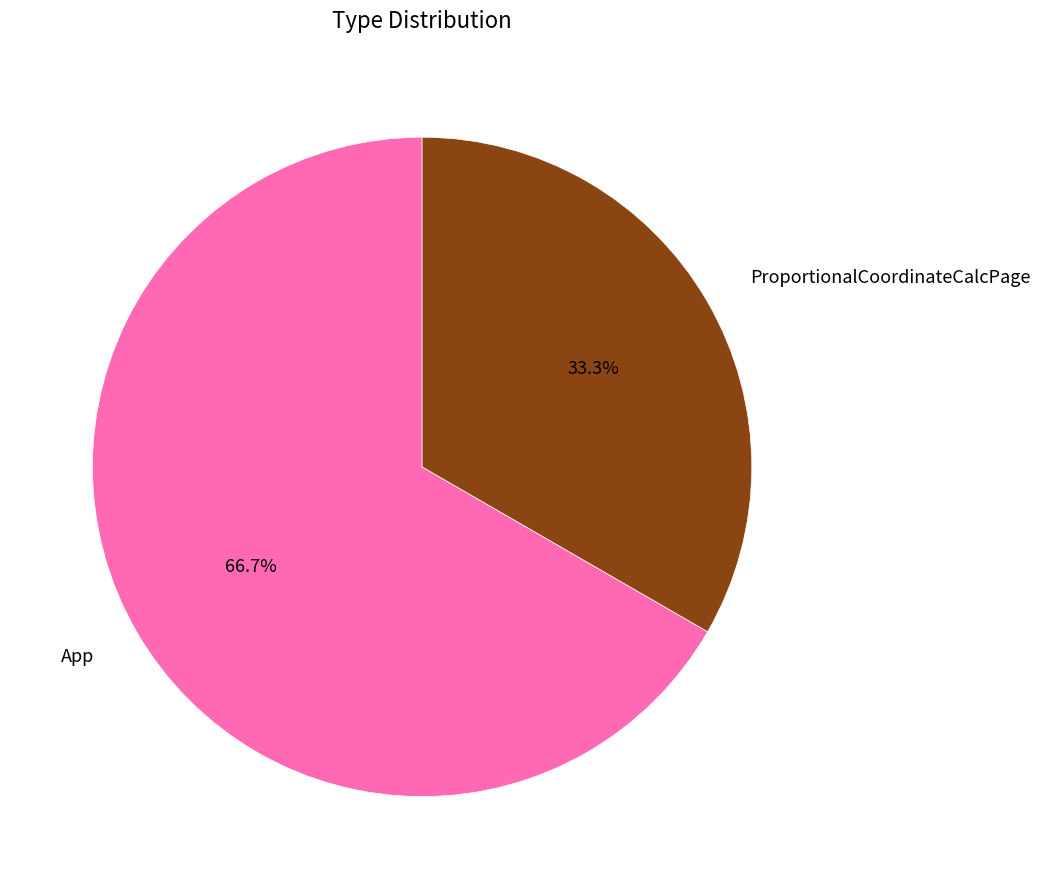

Is it true that App is 67% of the pie?

True